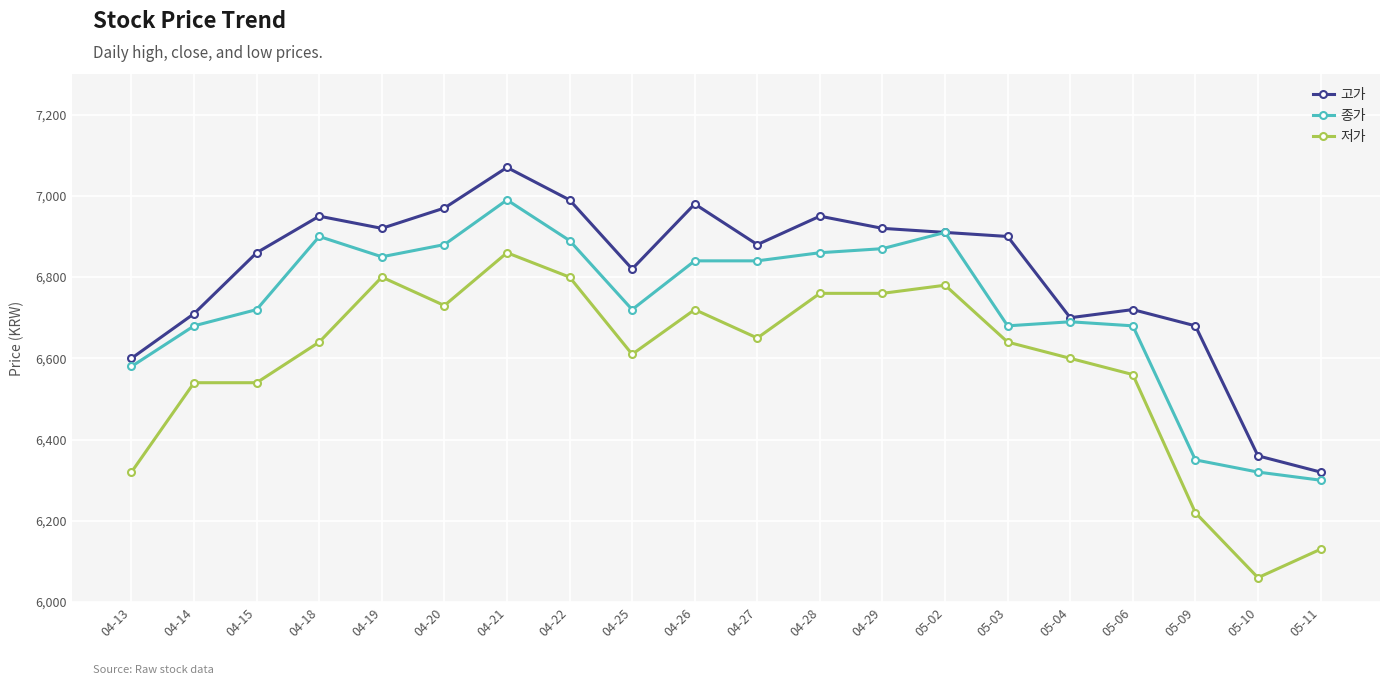

True or false: 고가 and 저가 intersect in this chart.

False